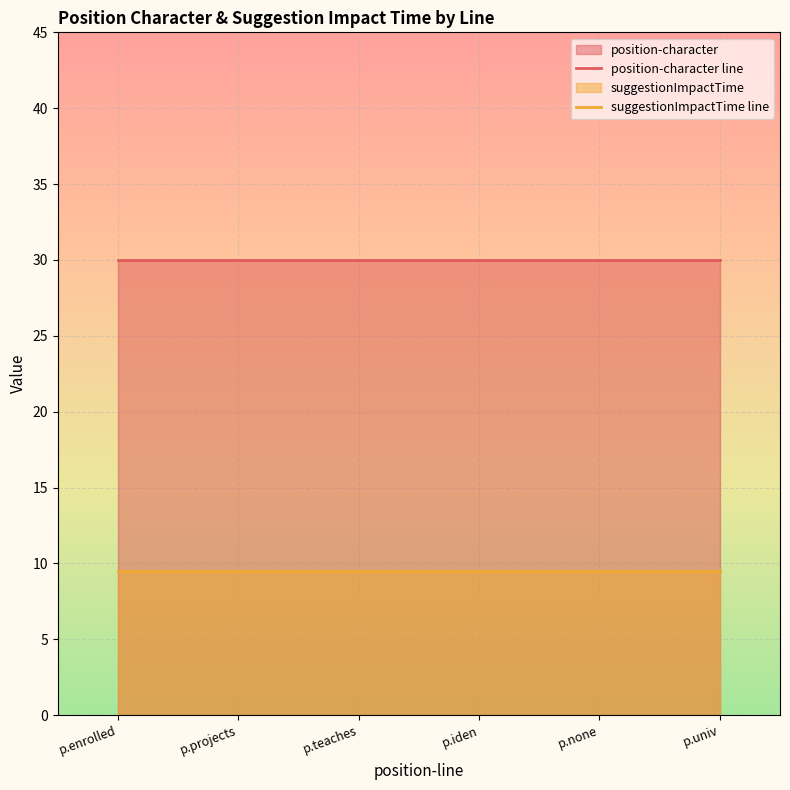

True or false: suggestionImpactTime line has a value of 14.5 at p.enrolled.

False